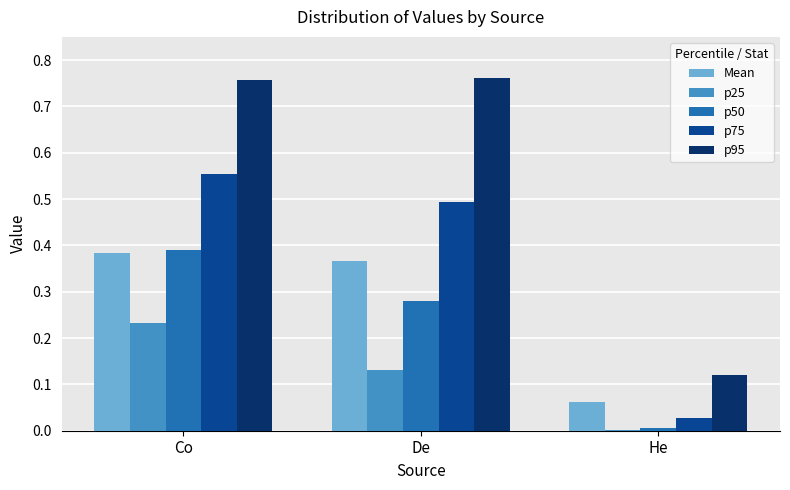

Are the bars horizontal?

No